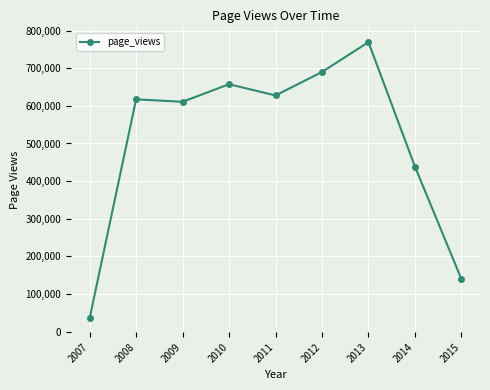

Reading left to right, extract all data points from this chart.

2007=35219	2008=617346	2009=610812	2010=657544	2011=627640	2012=689957	2013=769325	2014=438631	2015=139481